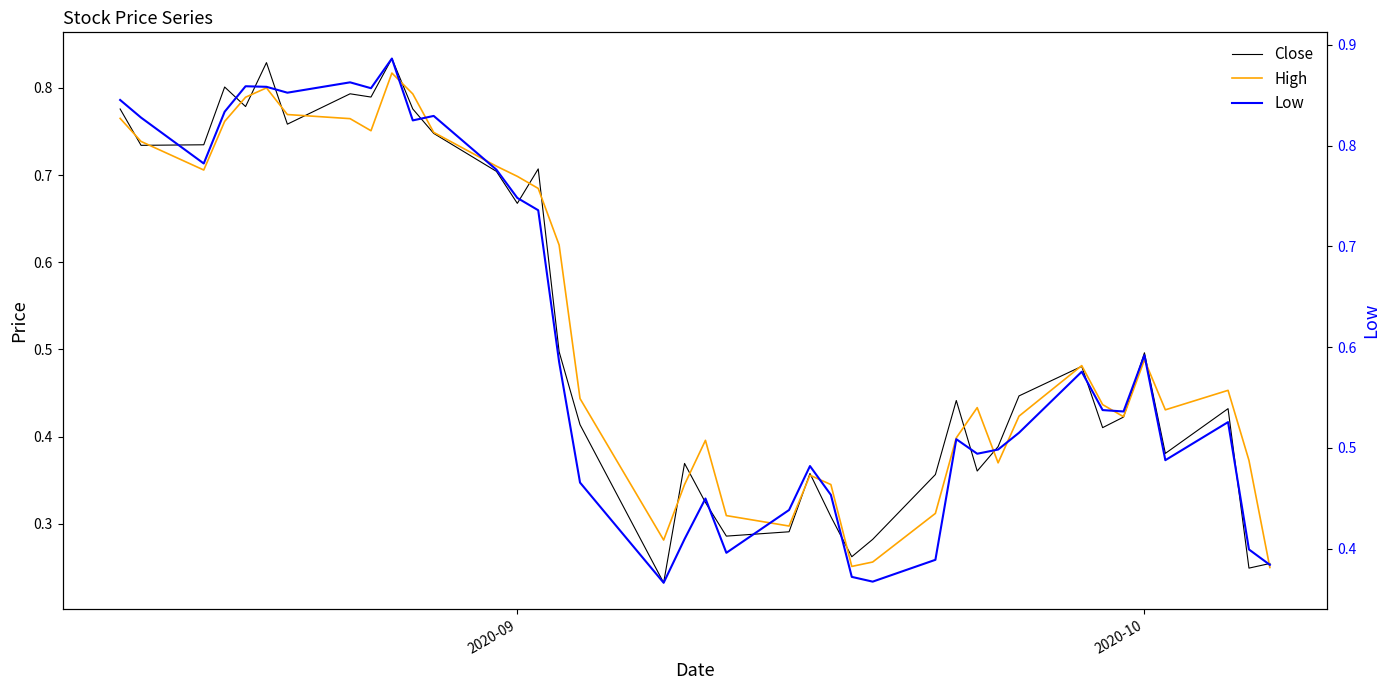

Reading right to left, list all the values displayed in this chart.

Close: 0.3	0.2	0.4	0.4	0.5	0.4	0.4	0.5	0.4	0.4	0.4	0.4	0.4	0.3	0.3	0.3	0.4	0.3	0.3	0.3	0.4	0.2	0.4	0.5	0.7	0.7	0.7	0.7	0.8	0.8	0.8	0.8	0.8	0.8	0.8	0.8	0.7	0.7	0.8
High: 0.2	0.4	0.5	0.4	0.5	0.4	0.4	0.5	0.4	0.4	0.4	0.4	0.3	0.3	0.3	0.3	0.4	0.3	0.3	0.4	0.3	0.3	0.4	0.6	0.7	0.7	0.7	0.7	0.8	0.8	0.8	0.8	0.8	0.8	0.8	0.8	0.7	0.7	0.8
Low: 0.4	0.4	0.5	0.5	0.6	0.5	0.5	0.6	0.5	0.5	0.5	0.5	0.4	0.4	0.4	0.5	0.5	0.4	0.4	0.4	0.4	0.4	0.5	0.6	0.7	0.7	0.8	0.8	0.8	0.9	0.9	0.9	0.9	0.9	0.9	0.8	0.8	0.8	0.8